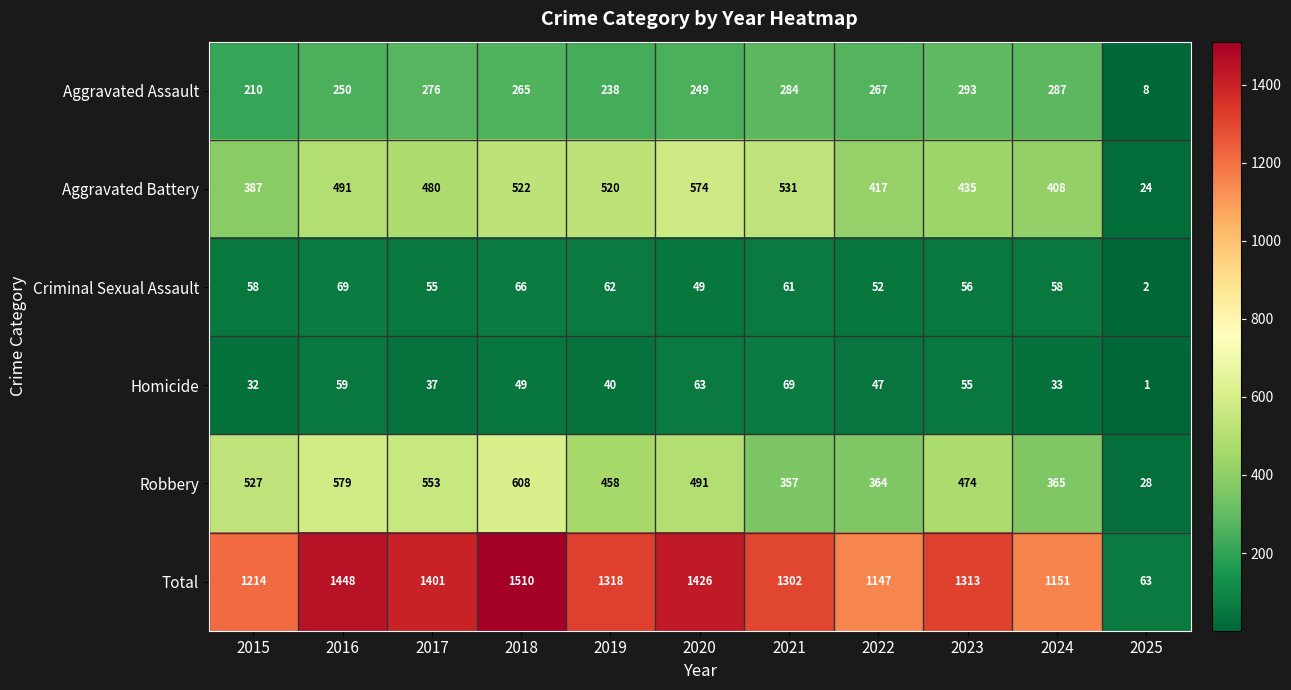

Rank the series at 2023 from highest to lowest value.

Total, Robbery, Aggravated Battery, Aggravated Assault, Criminal Sexual Assault, Homicide